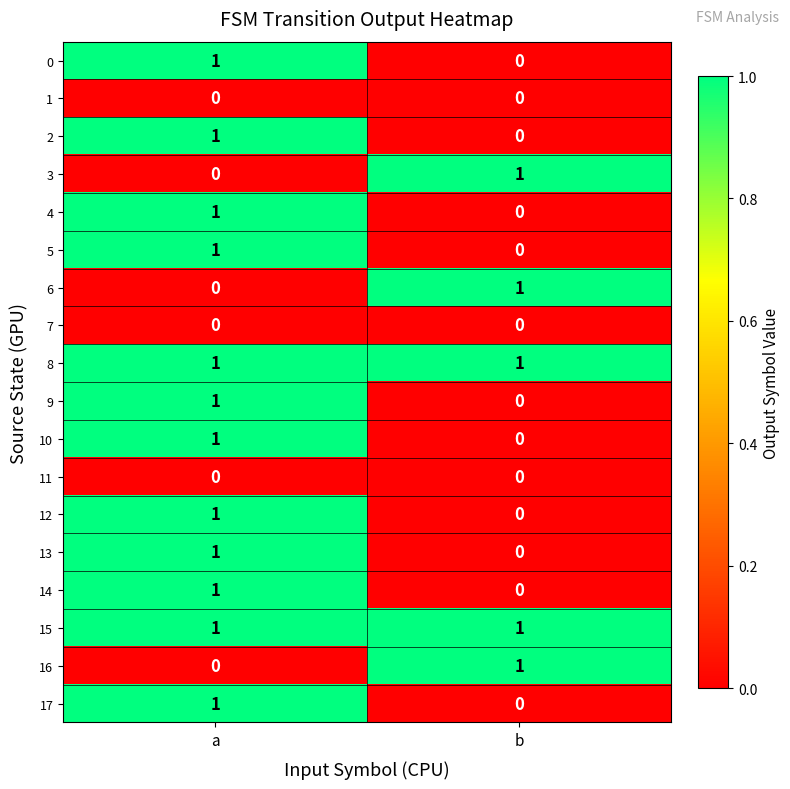

At which category is the sum across all series the highest?

a